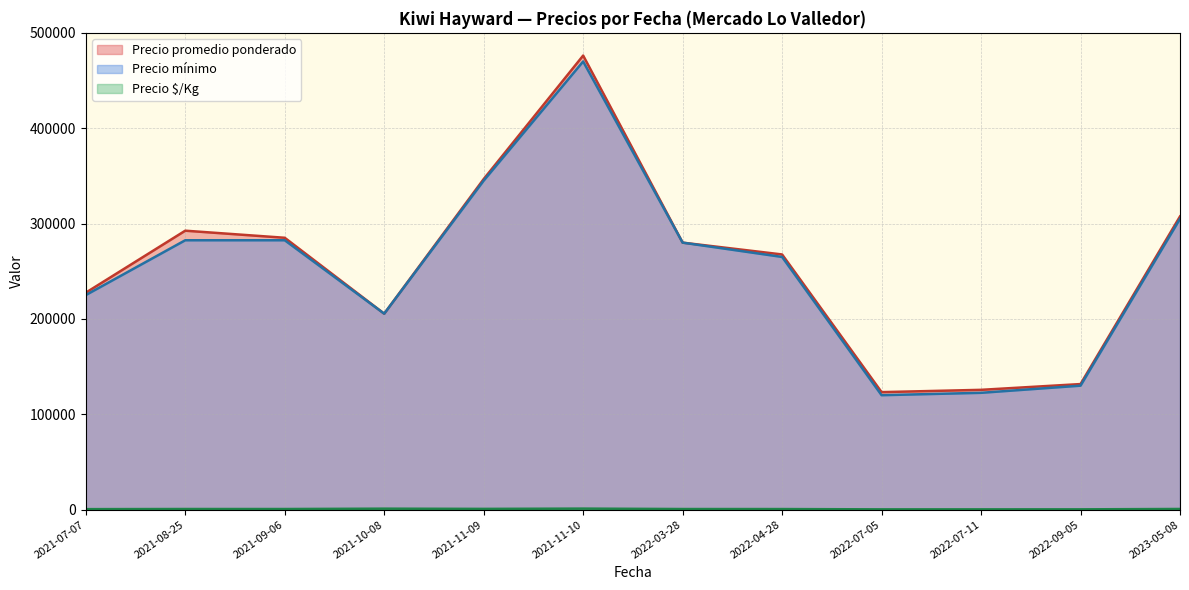

What is the lowest value of the Precio $/Kg series?

156